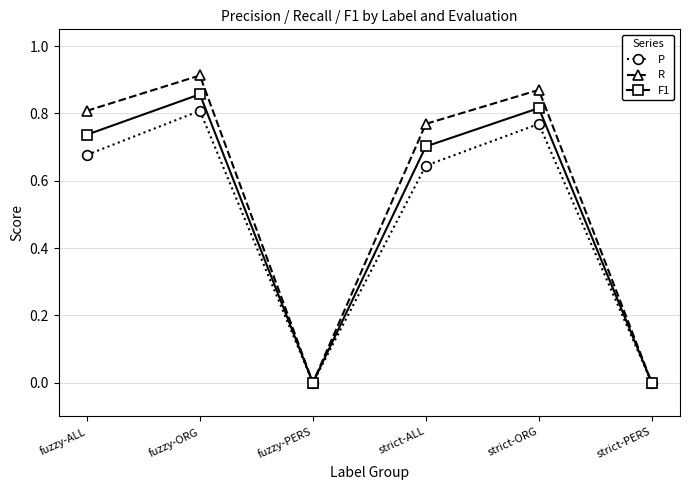

What are all the series names shown in the legend?

P, R, F1